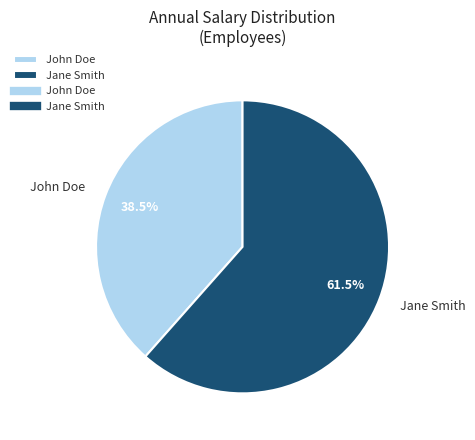

Rank the categories by value from lowest to highest.

John Doe, Jane Smith